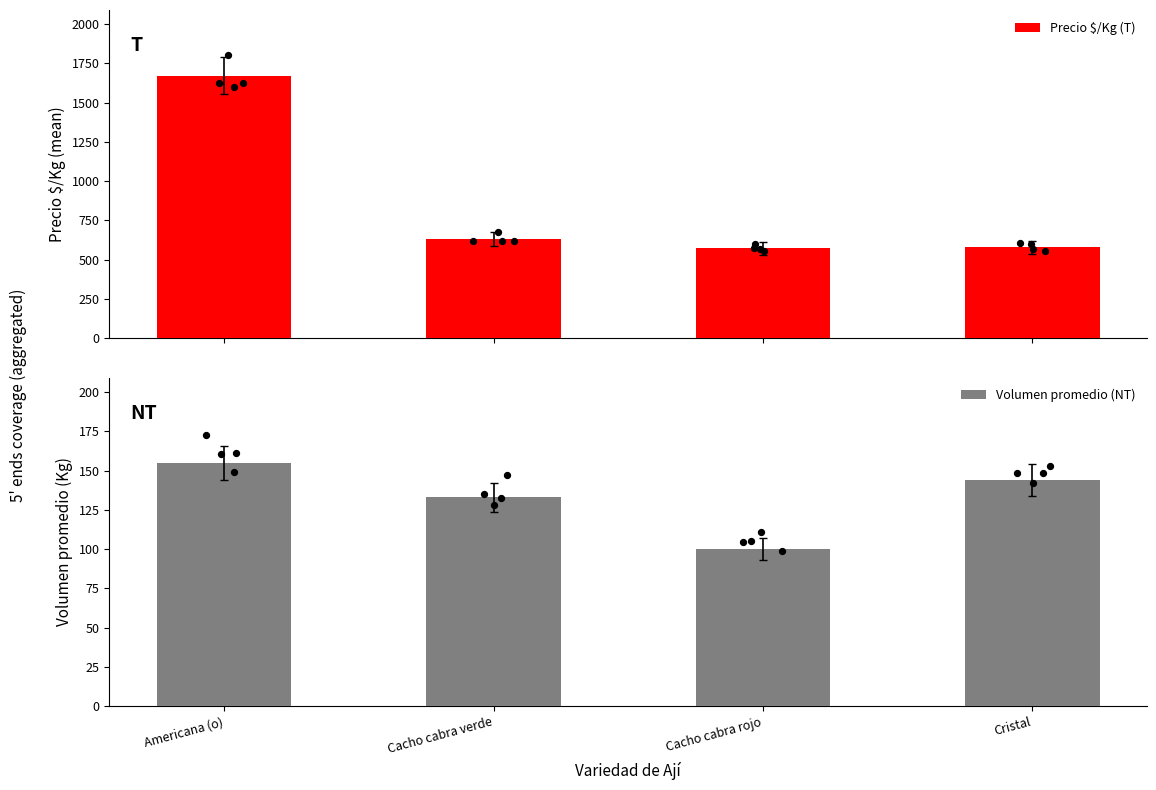

Which series has the largest total across all categories?

Precio $/Kg (T)